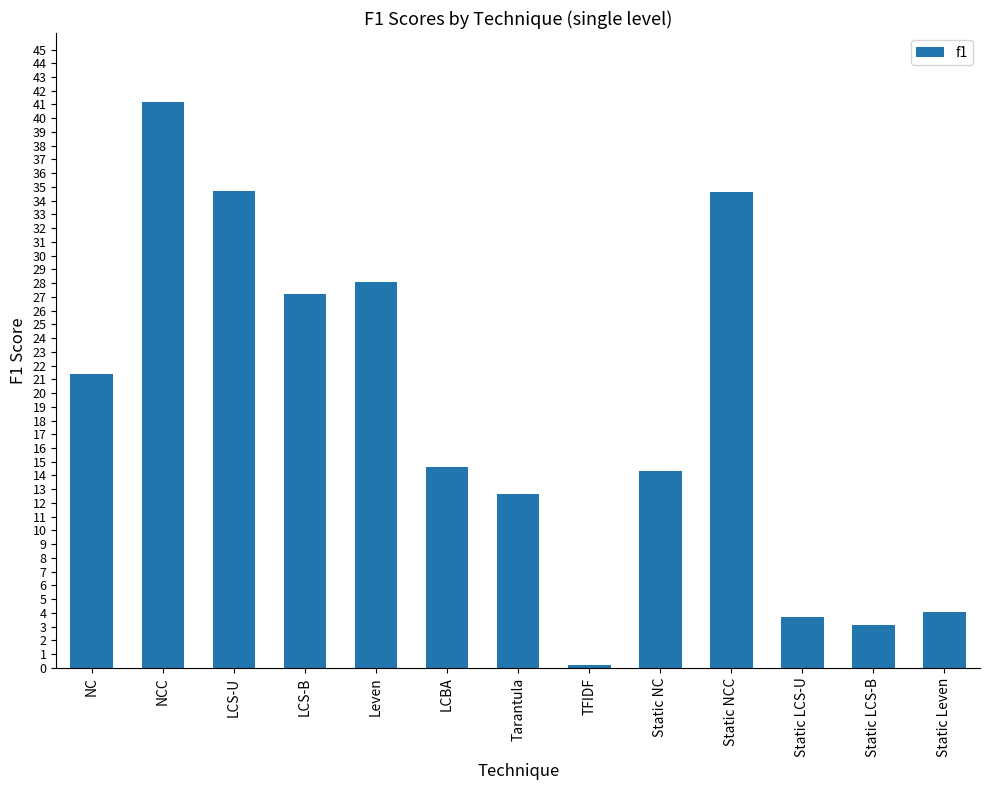

Is it true that the value at Static NC is 14.3?

True